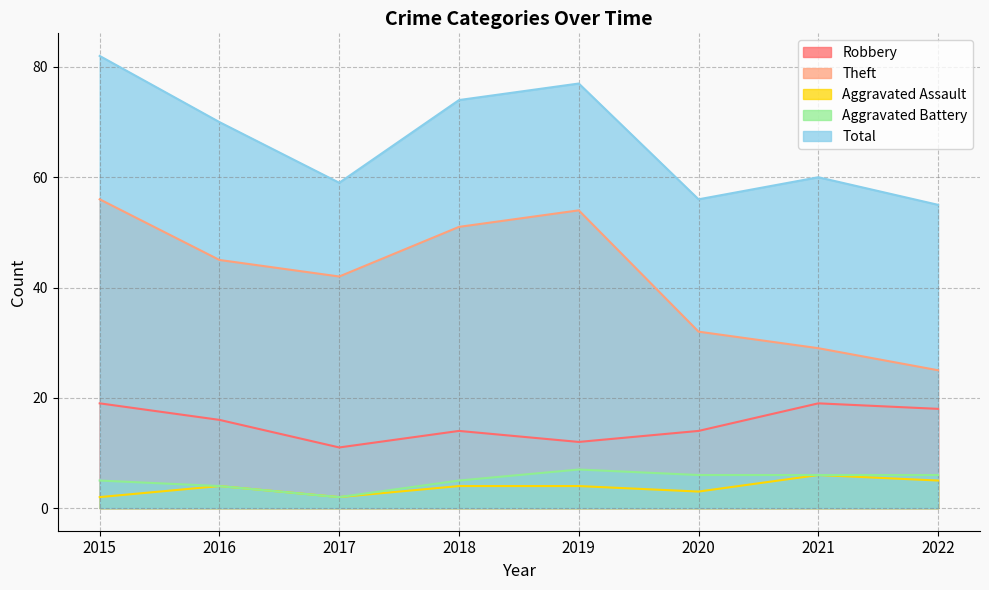

True or false: Aggravated Assault and Total intersect in this chart.

False